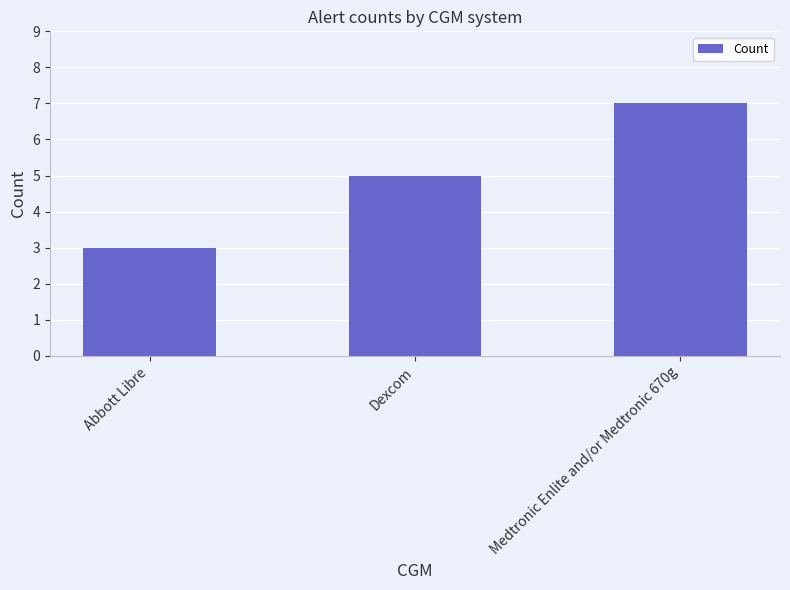

Are the bars grouped side by side (vs. stacked)?

No